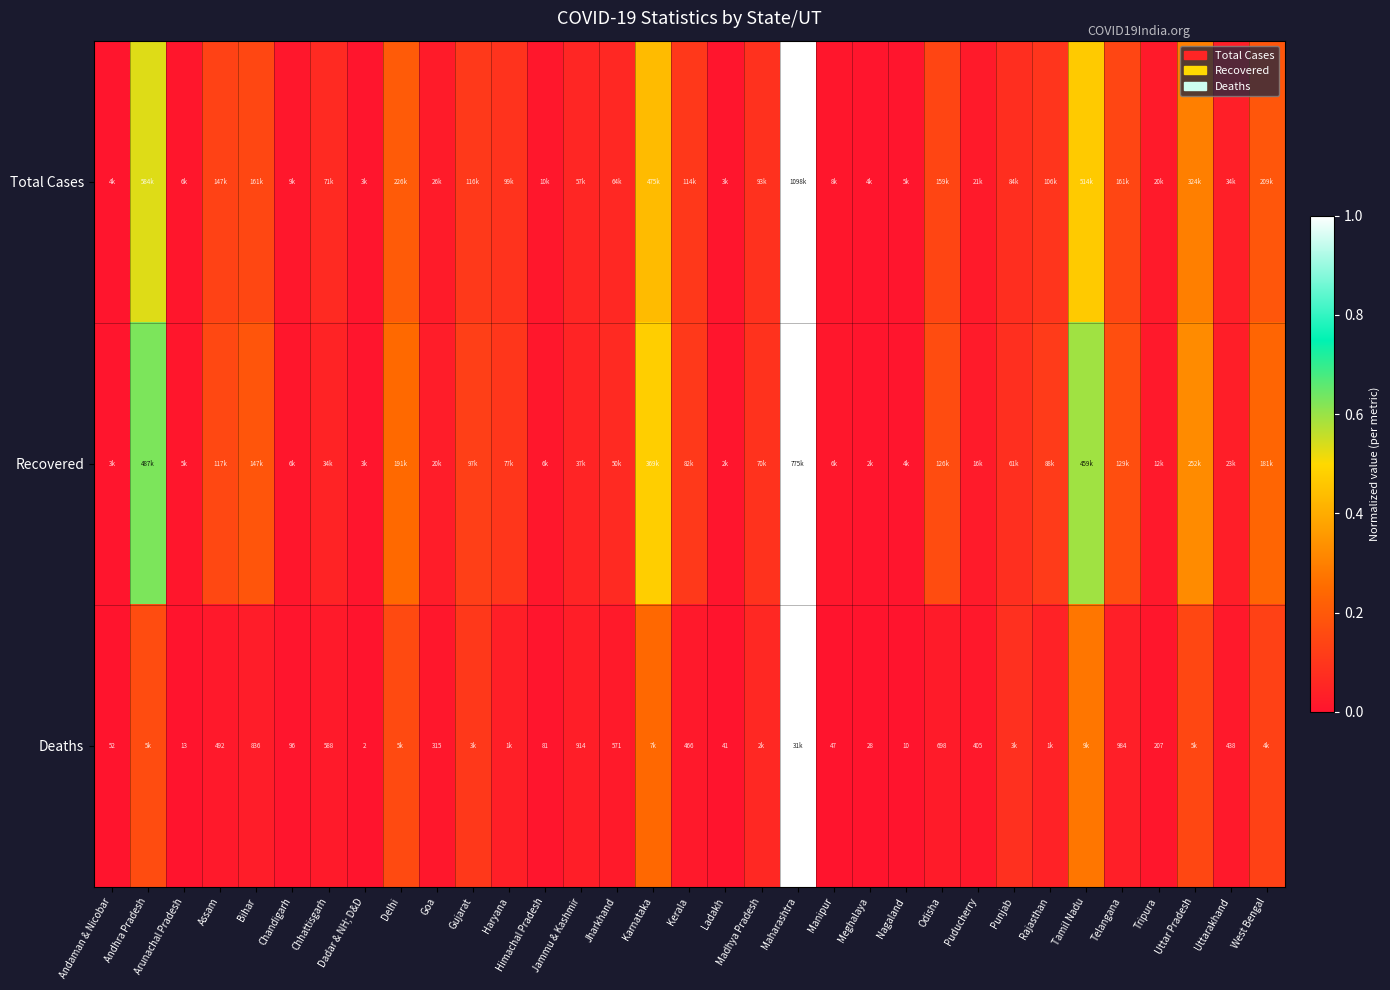

At which category is the sum across all series the highest?

Maharashtra